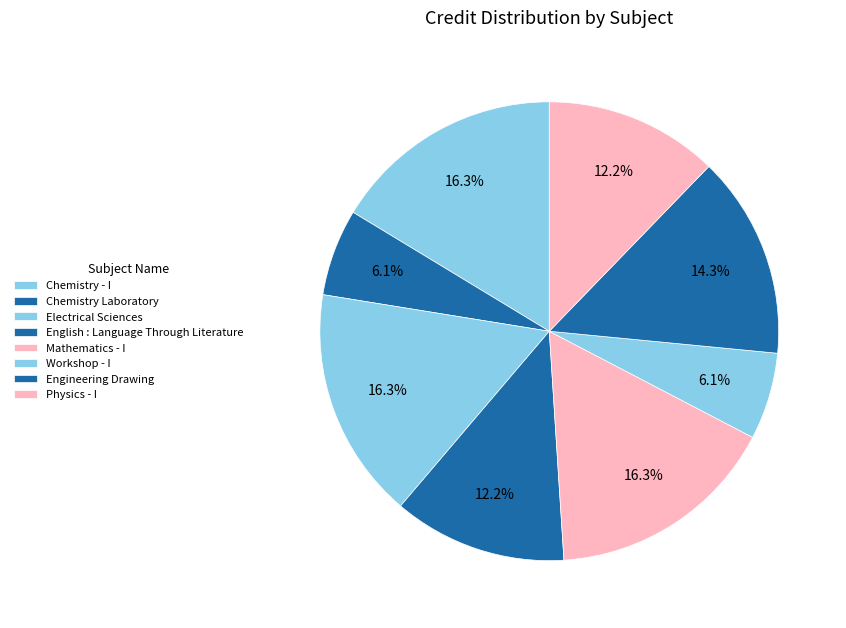

Between Chemistry - I and Engineering Drawing, which is larger?

Chemistry - I